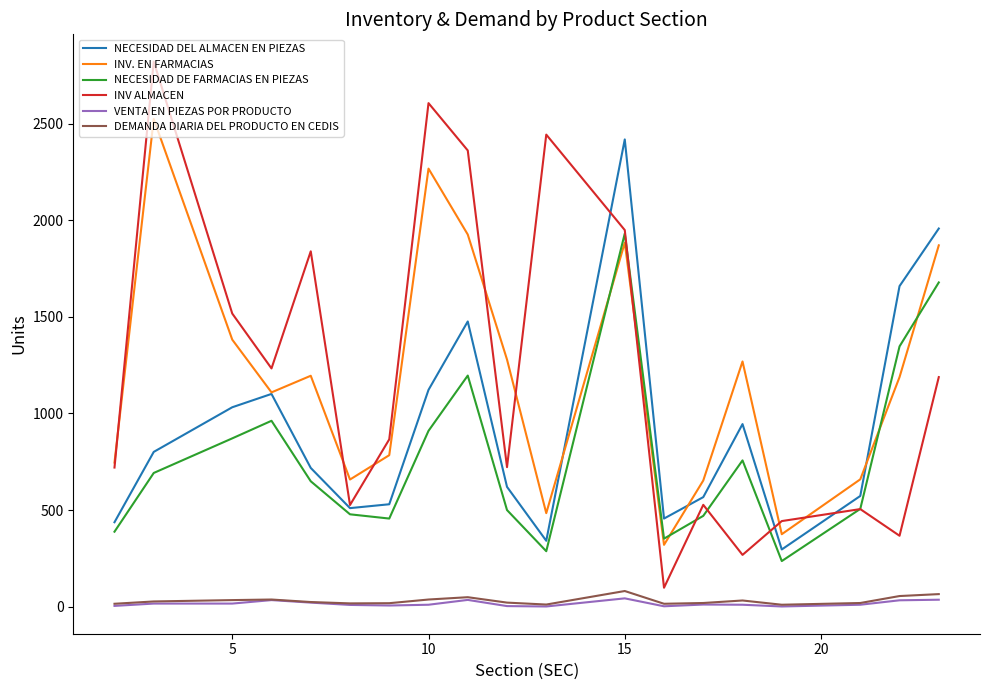

What is the maximum value shown in the chart?

2821